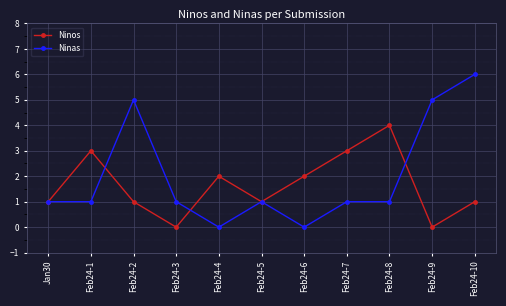

Is it true that Ninas equals 1 at Feb24-5?

True